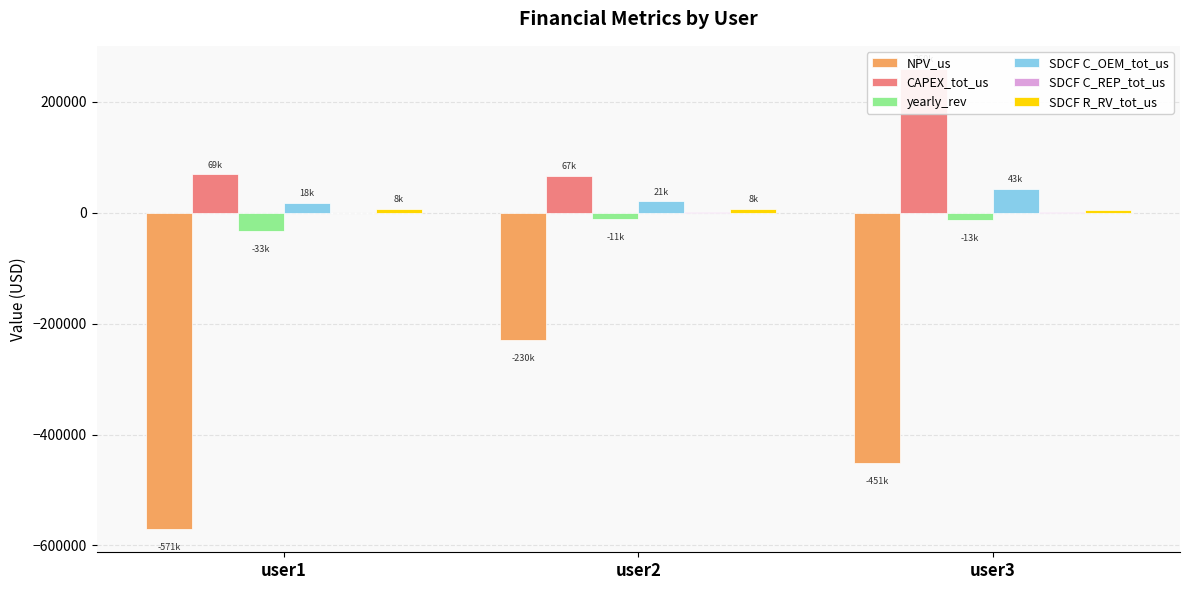

Reading left to right, transcribe all the data shown in this chart.

NPV_us: user1=-570716.9	user2=-229654.2	user3=-451303.9
CAPEX_tot_us: user1=69355.9	user2=67340.6	user3=259791.1
yearly_rev: user1=-32989.1	user2=-10715.2	user3=-12566.9
SDCF C_OEM_tot_us: user1=18208.9	user2=21177.8	user3=43451.1
SDCF C_REP_tot_us: user1=0.0	user2=1352.5	user3=2067.8
SDCF R_RV_tot_us: user1=7680.1	user2=7727.8	user3=4772.0